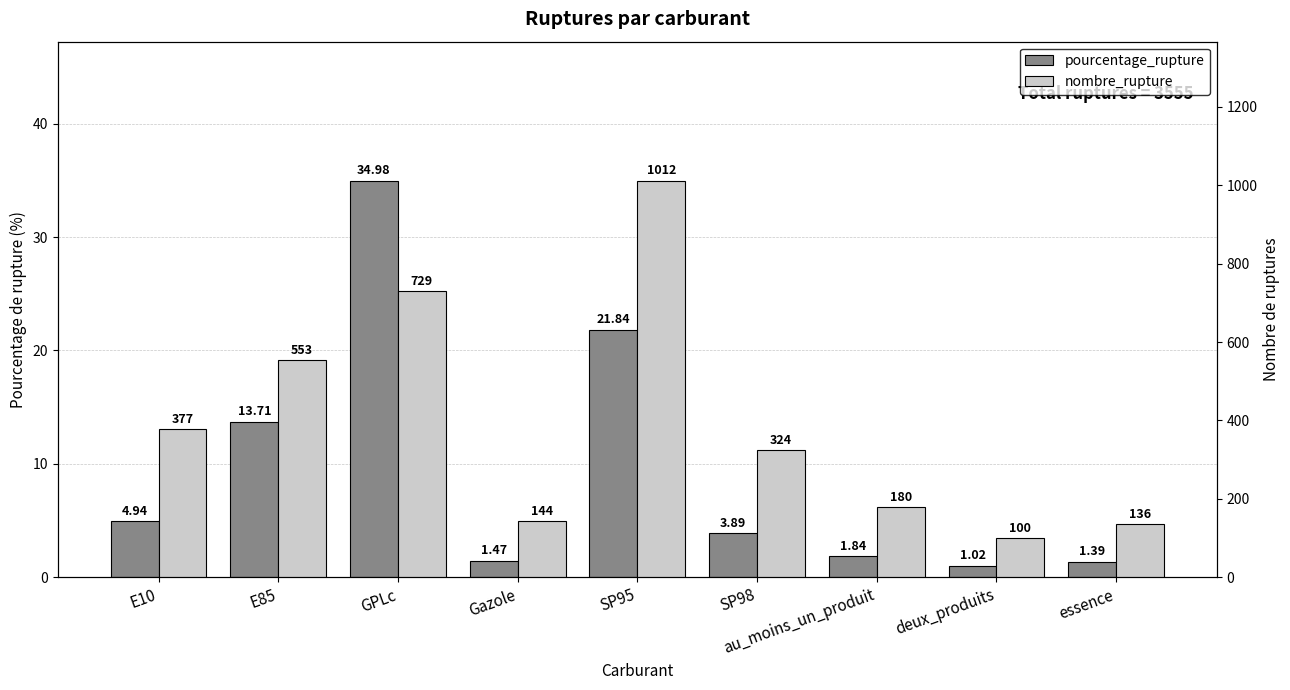

Rank the categories by pourcentage_rupture value from lowest to highest.

deux_produits, essence, Gazole, au_moins_un_produit, SP98, E10, E85, SP95, GPLc